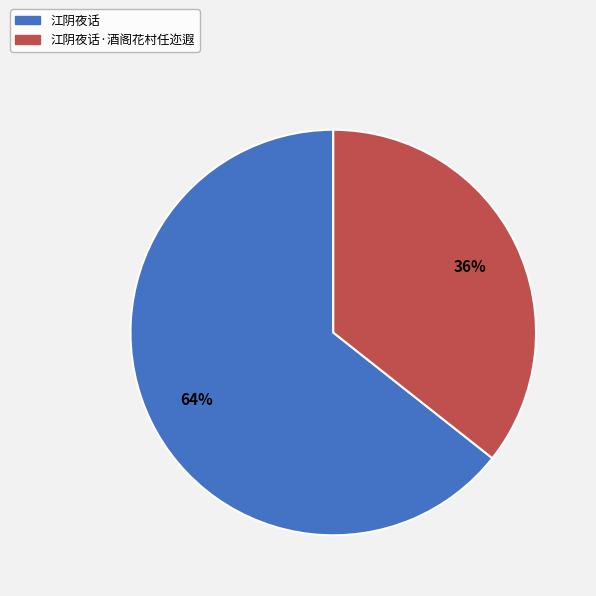

What is the ratio of the value at 江阴夜话 to the value at 江阴夜话·酒阁花村任迩遐?

1.8